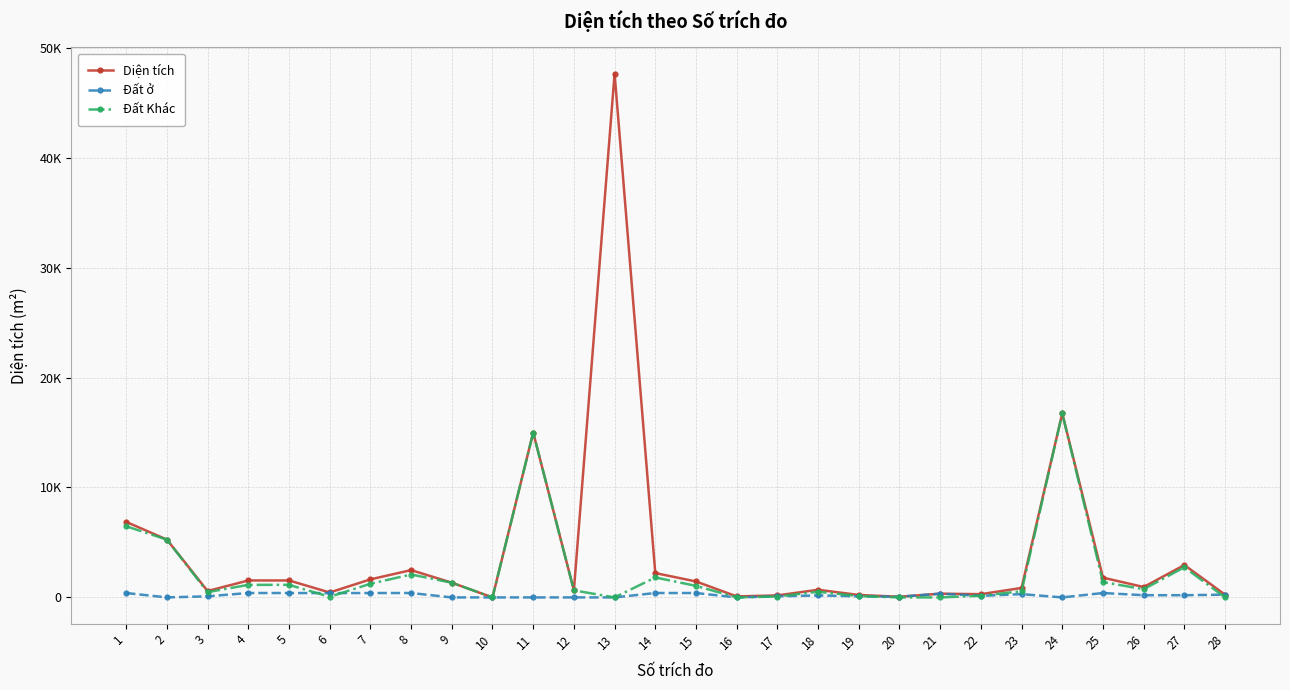

What are all the series names shown in the legend?

Diện tích, Đất ở, Đất Khác